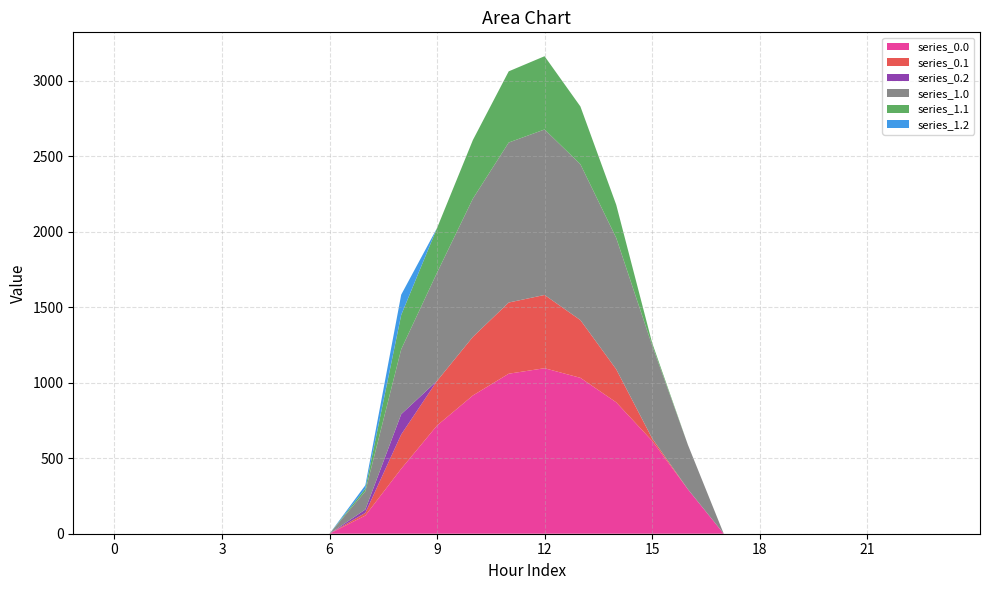

Reading left to right, extract all data points from this chart.

series_0.0: 0=0.0	1=0.0	2=0.0	3=0.0	4=0.0	5=0.0	6=0.0	7=120.6	8=430.3	9=716.9	10=916.2	11=1060.3	12=1096.7	13=1032.9	14=870.6	15=615.9	16=294.5	17=0.0	18=0.0	19=0.0	20=0.0	21=0.0	22=0.0	23=0.0
series_0.1: 0=0.0	1=0.0	2=0.0	3=0.0	4=0.0	5=0.0	6=0.0	7=17.7	8=227.5	9=295.9	10=388.1	11=471.7	12=485.4	13=382.7	14=219.2	15=17.3	16=0.0	17=0.0	18=0.0	19=0.0	20=0.0	21=0.0	22=0.0	23=0.0
series_0.2: 0=0.0	1=0.0	2=0.0	3=0.0	4=0.0	5=0.0	6=0.0	7=22.3	8=134.2	9=0.0	10=0.0	11=0.0	12=0.0	13=0.0	14=0.0	15=0.0	16=0.0	17=0.0	18=0.0	19=0.0	20=0.0	21=0.0	22=0.0	23=0.0
series_1.0: 0=0.0	1=0.0	2=0.0	3=0.0	4=0.0	5=0.0	6=0.0	7=120.6	8=430.3	9=716.9	10=916.2	11=1060.3	12=1096.7	13=1032.9	14=870.6	15=615.9	16=294.5	17=0.0	18=0.0	19=0.0	20=0.0	21=0.0	22=0.0	23=0.0
series_1.1: 0=0.0	1=0.0	2=0.0	3=0.0	4=0.0	5=0.0	6=0.0	7=17.7	8=227.5	9=295.9	10=388.1	11=471.7	12=485.4	13=382.7	14=219.2	15=17.3	16=0.0	17=0.0	18=0.0	19=0.0	20=0.0	21=0.0	22=0.0	23=0.0
series_1.2: 0=0.0	1=0.0	2=0.0	3=0.0	4=0.0	5=0.0	6=0.0	7=22.3	8=134.2	9=0.0	10=0.0	11=0.0	12=0.0	13=0.0	14=0.0	15=0.0	16=0.0	17=0.0	18=0.0	19=0.0	20=0.0	21=0.0	22=0.0	23=0.0